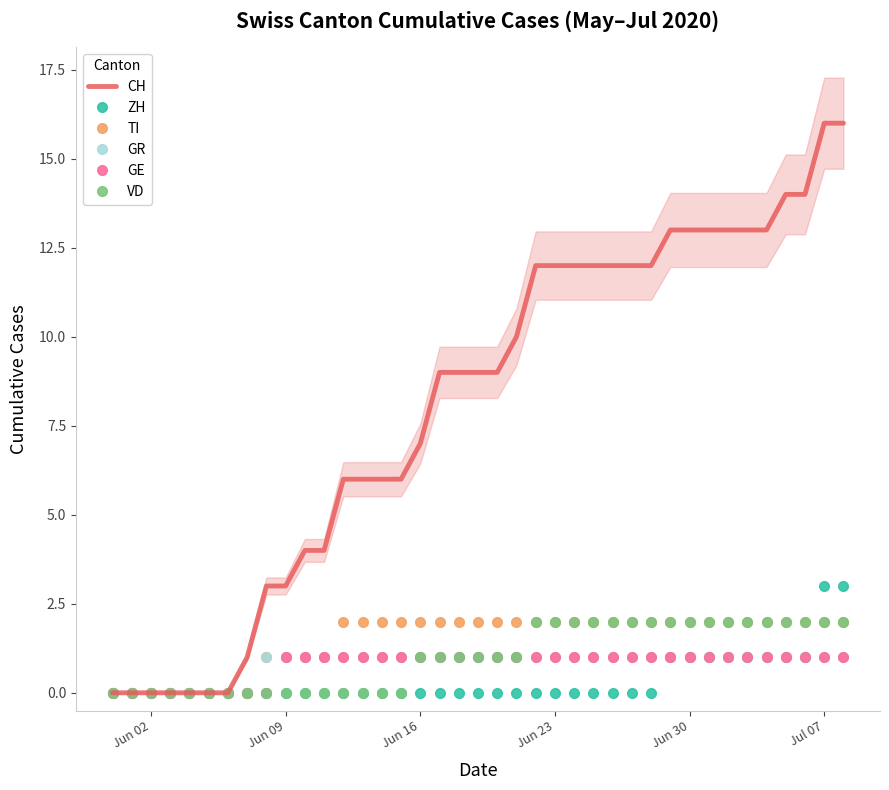

What are all the series names shown in the legend?

CH, ZH, TI, GR, GE, VD